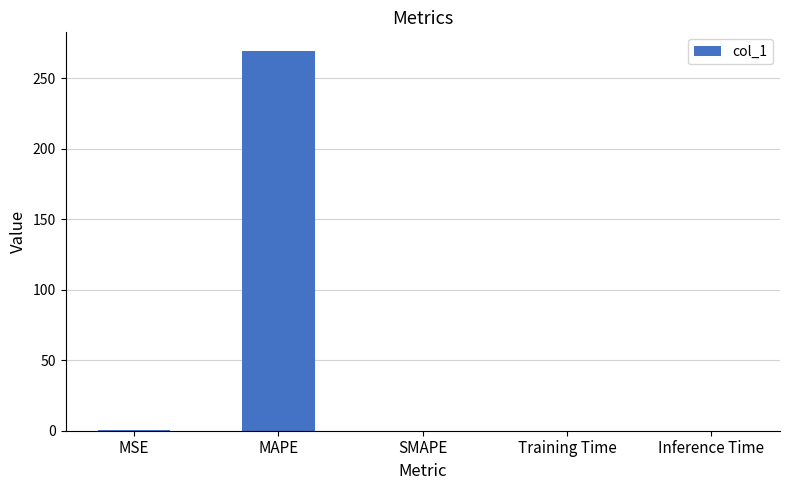

The chart shows a value of 269.2 at MAPE. True or false?

True